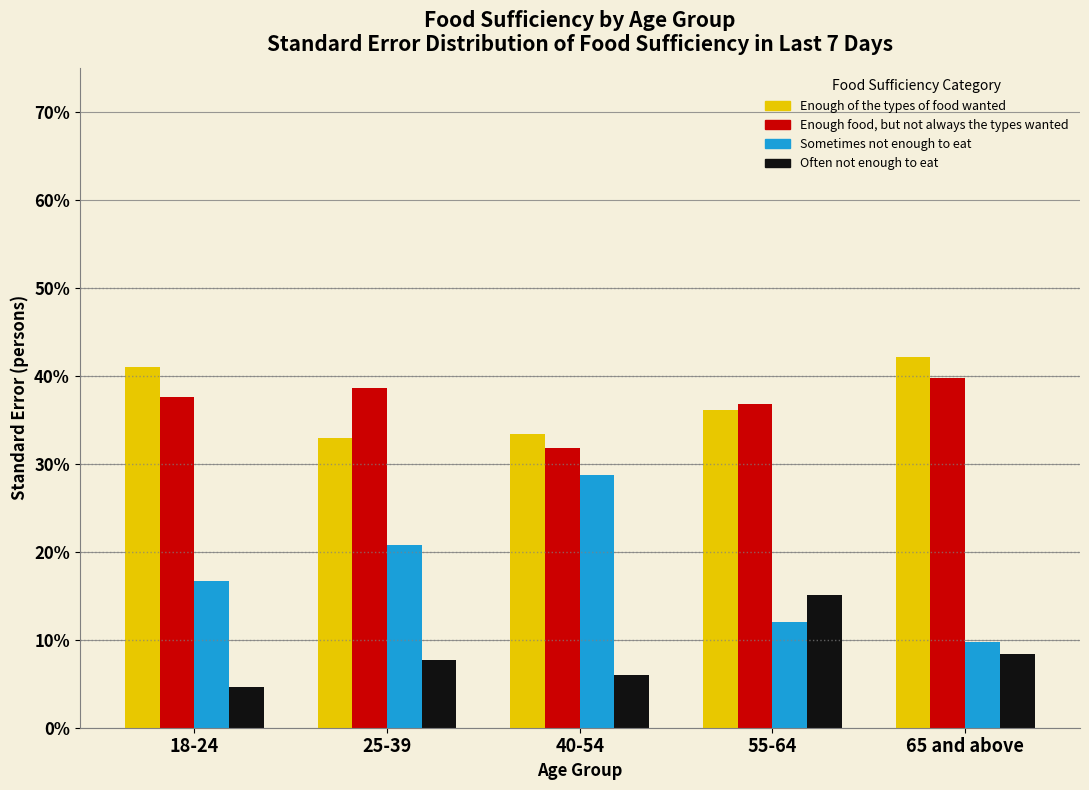

Reading left to right, transcribe all the data shown in this chart.

Enough of the types of food wanted: 18-24=41.1	25-39=32.9	40-54=33.4	55-64=36.1	65 and above=42.1
Enough food, but not always the types wanted: 18-24=37.6	25-39=38.6	40-54=31.8	55-64=36.8	65 and above=39.7
Sometimes not enough to eat: 18-24=16.6	25-39=20.8	40-54=28.7	55-64=12.0	65 and above=9.7
Often not enough to eat: 18-24=4.6	25-39=7.7	40-54=6.0	55-64=15.0	65 and above=8.4